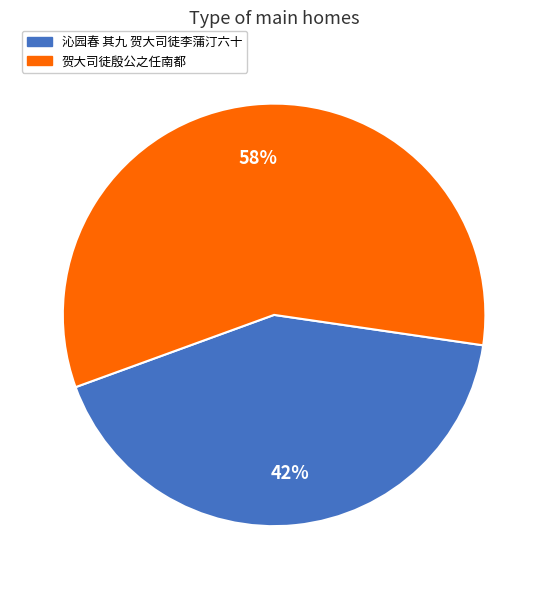

True or false: 沁园春 其九 贺大司徒李蒲汀六十 accounts for 54% of the total.

False